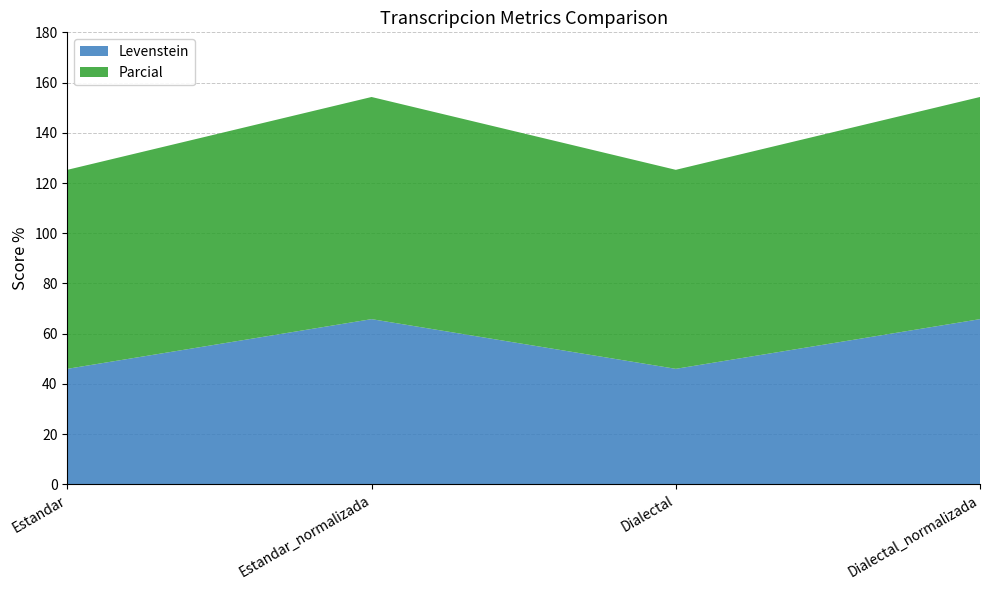

Reading left to right, extract all data points from this chart.

Levenstein: 46.0	65.8	46.0	65.8
Parcial: 79.2	88.5	79.2	88.5